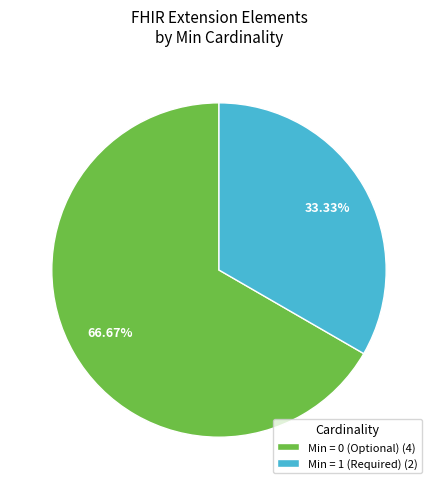

Which category has the biggest portion of the pie?

Min = 0 (Optional) (4)